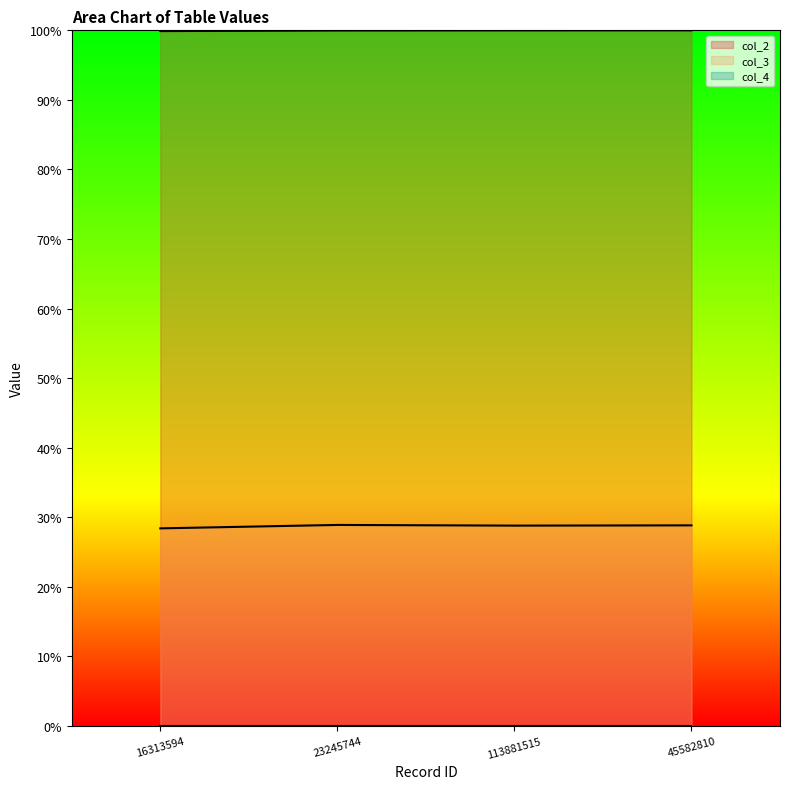

Does the chart have visible grid lines?

No